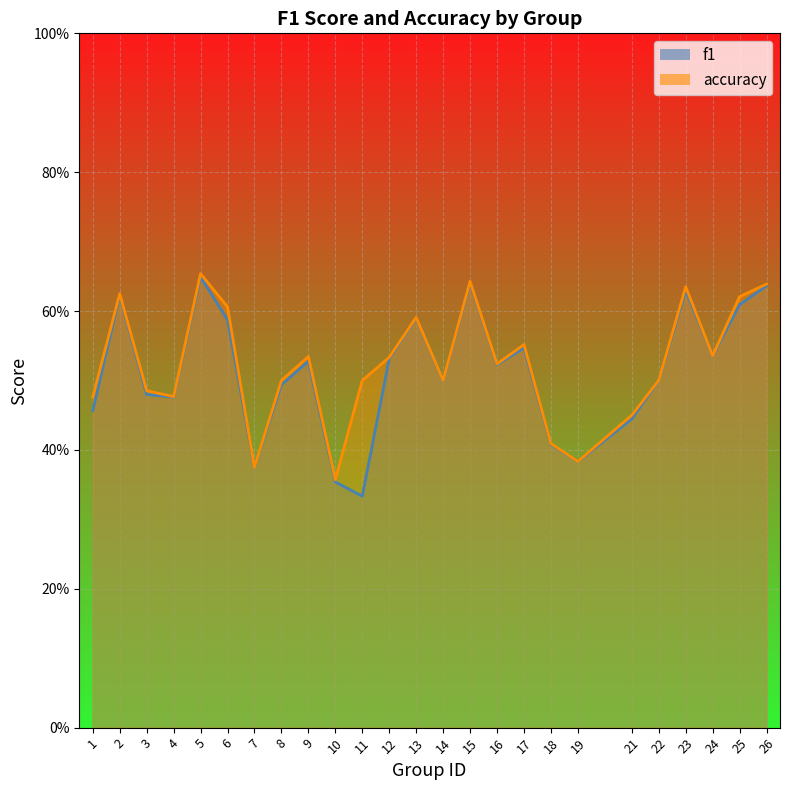

How many distinct data groups are displayed?

2